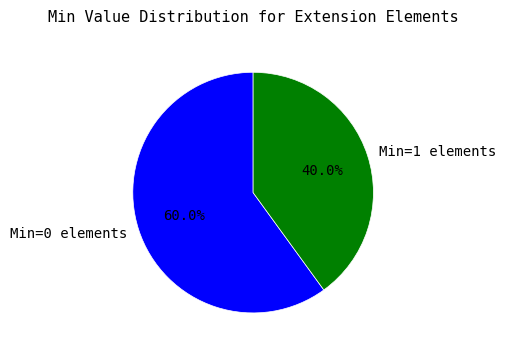

Rank the categories by value from highest to lowest.

Min=0 elements, Min=1 elements